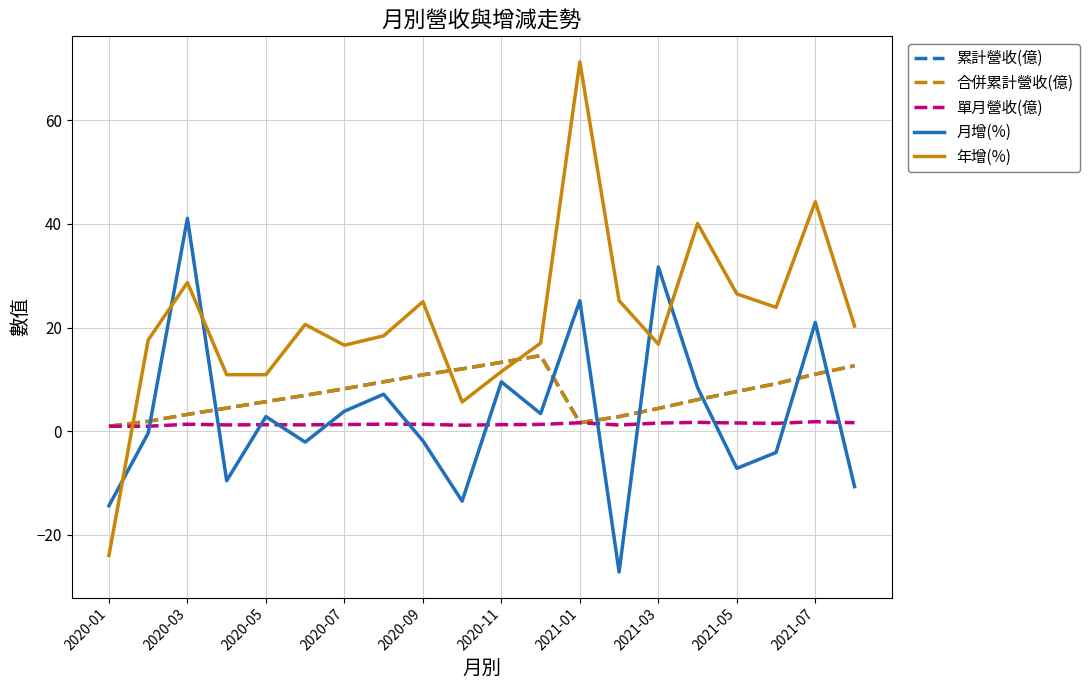

Is this an area chart (filled region under the line)?

No